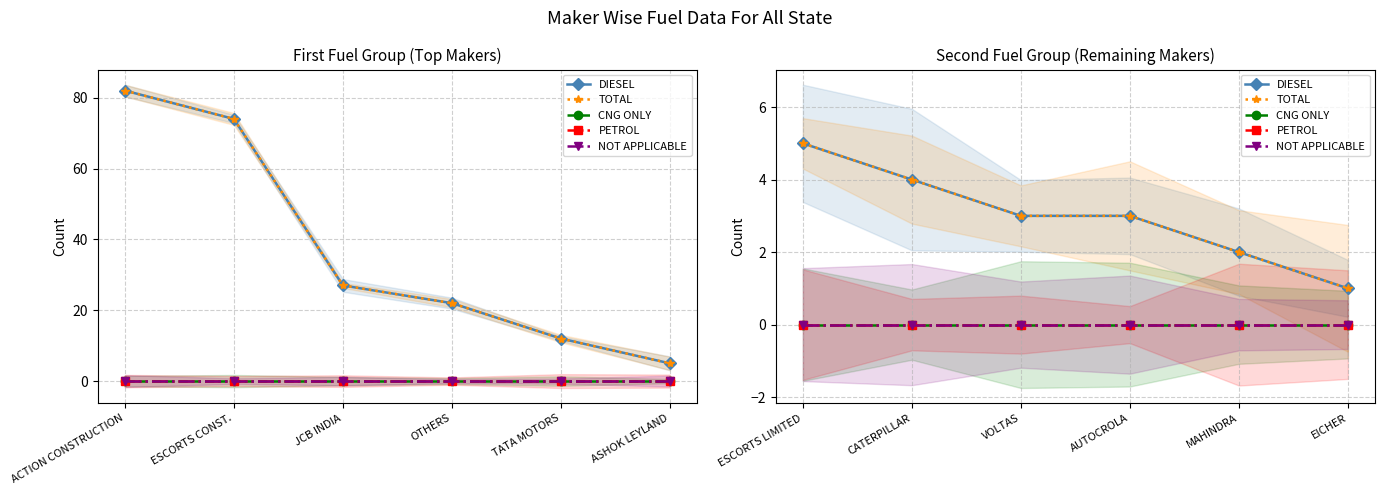

True or false: TOTAL has more than 2 points higher than both neighbors.

False